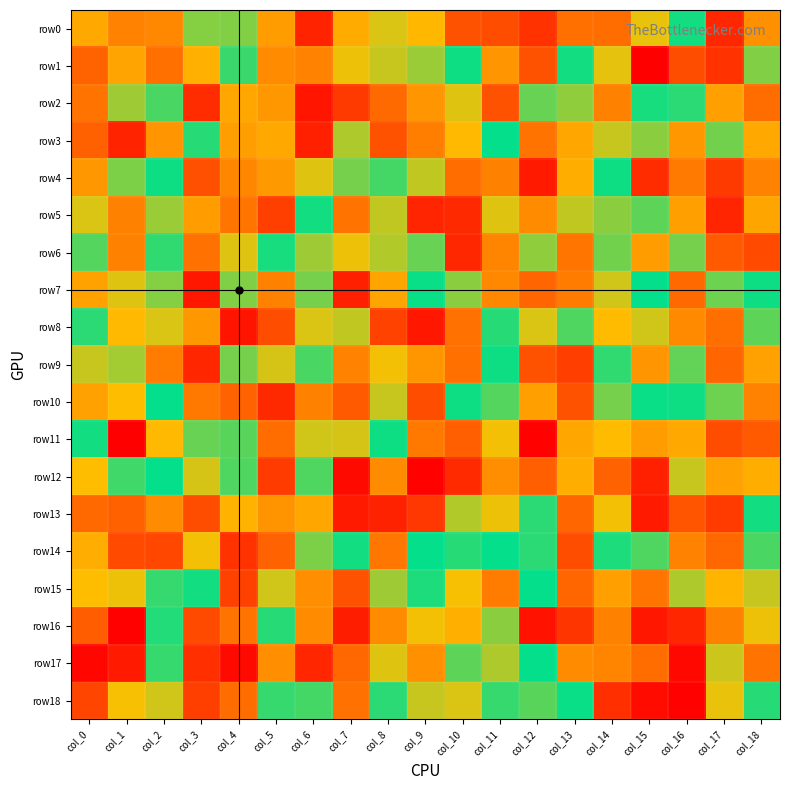

Which series has the largest range (max minus min)?

row17